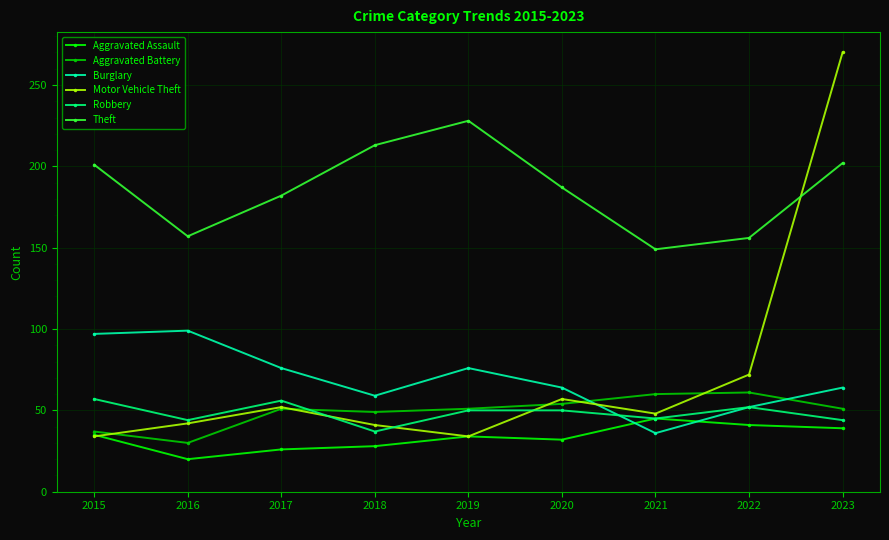

How many lines are shown in the chart?

6